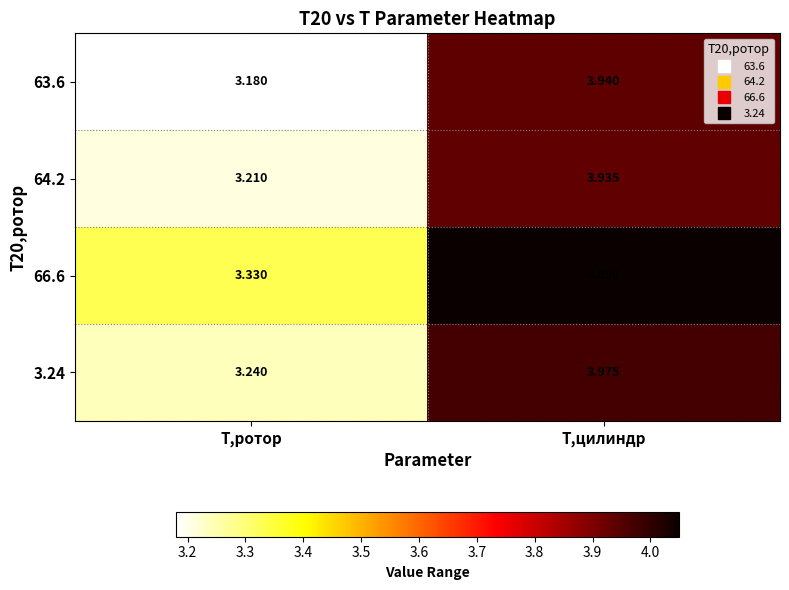

At which label is 64.2 closest to 3?

T,ротор